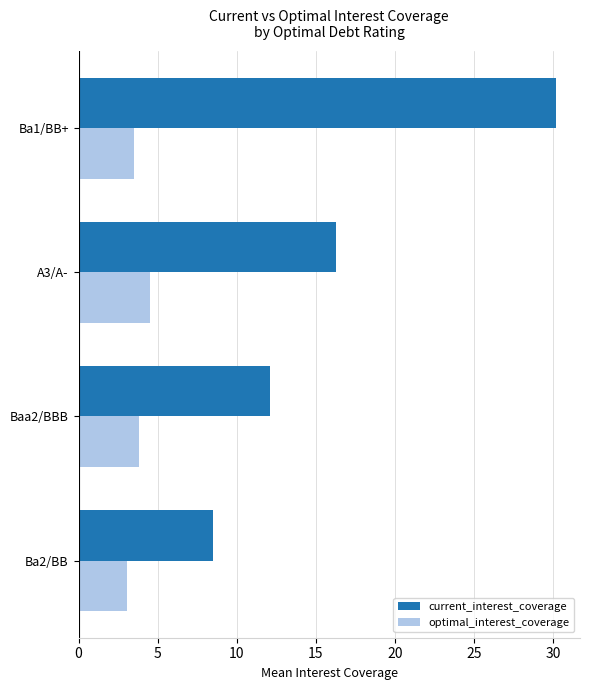

Which series has the widest spread of values?

current_interest_coverage